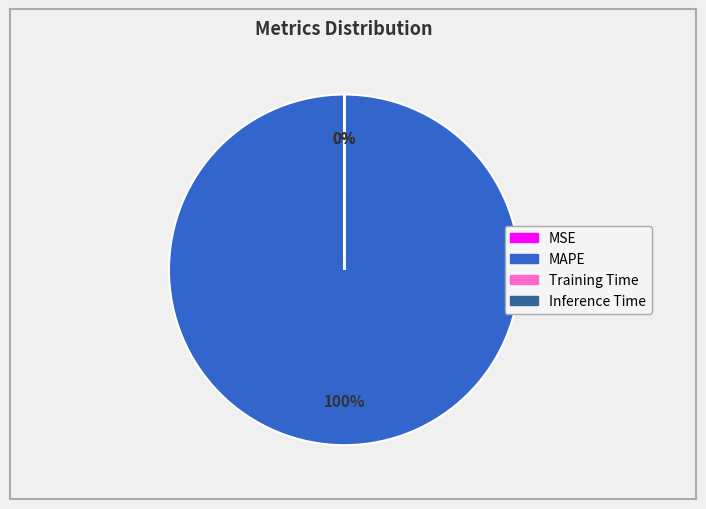

Does any single category account for the majority?

Yes